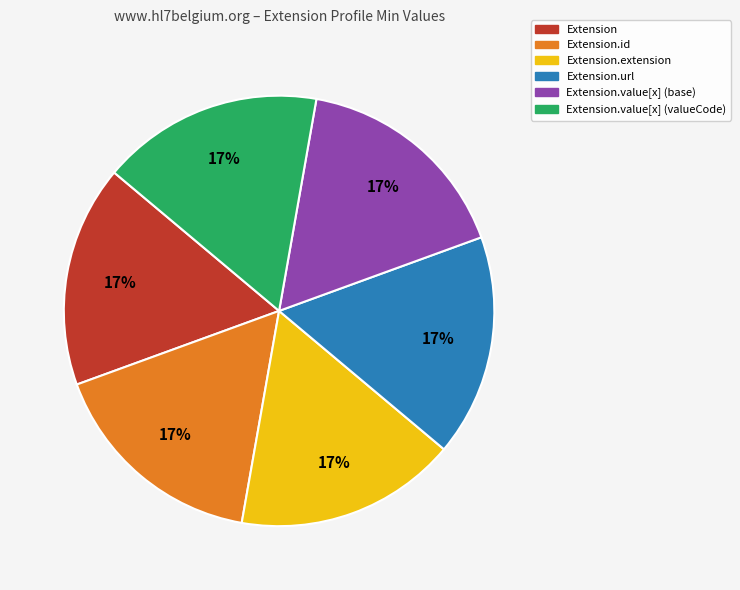

What is the ratio of the value at Extension.url to the value at Extension?

1.0